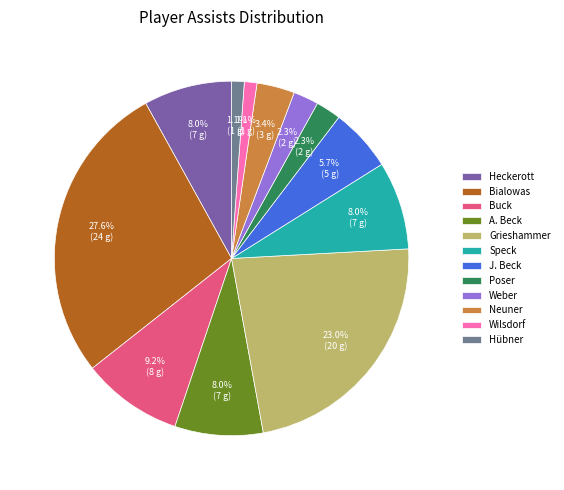

Is there a majority slice in this chart?

No